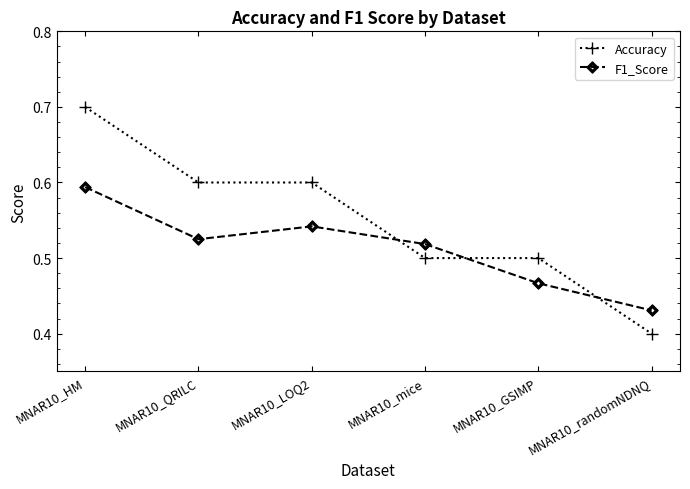

How many lines are shown in the chart?

2